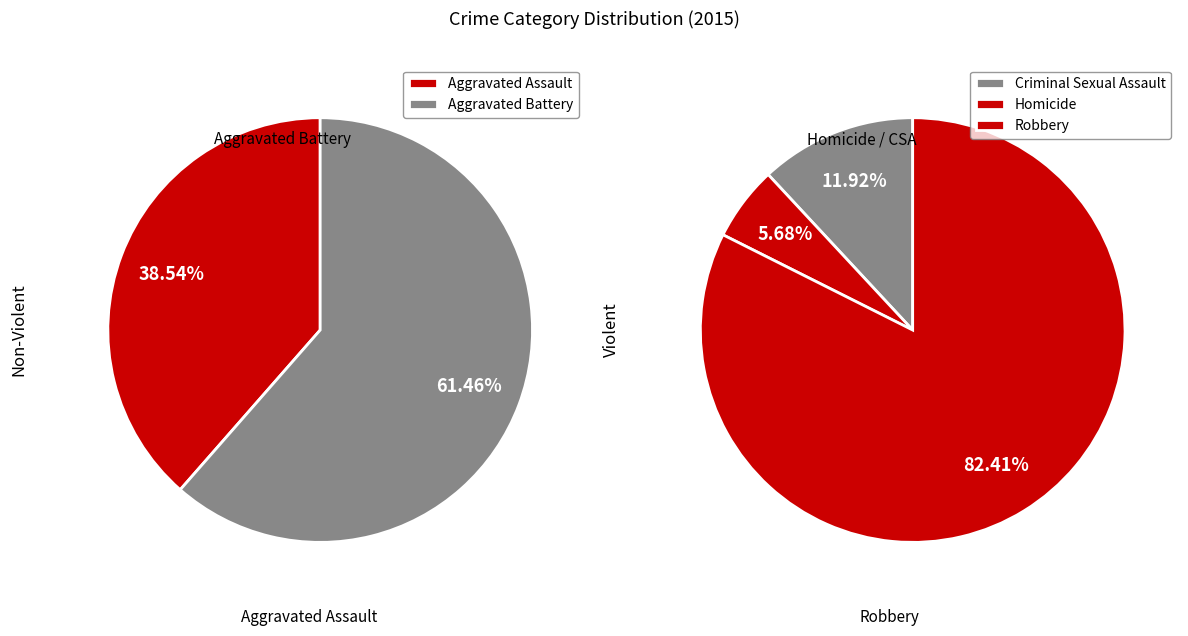

Count the number of slices in the pie.

5